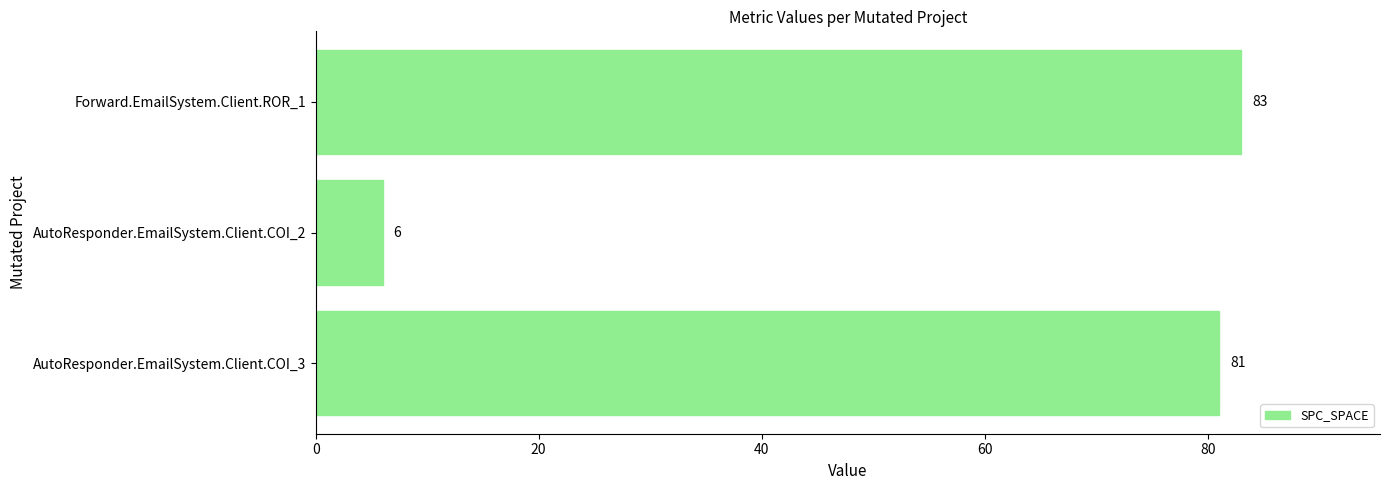

What value does the data have at Forward.EmailSystem.Client.ROR_1?

83